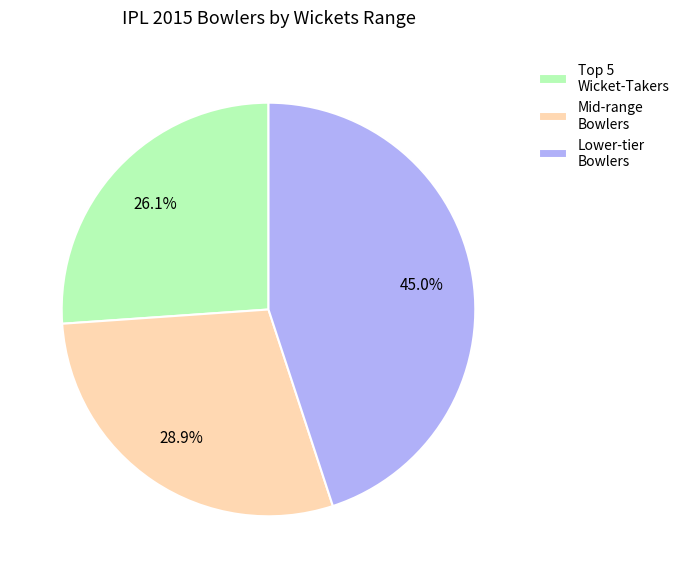

Is there any slice that represents more than half of the pie?

No